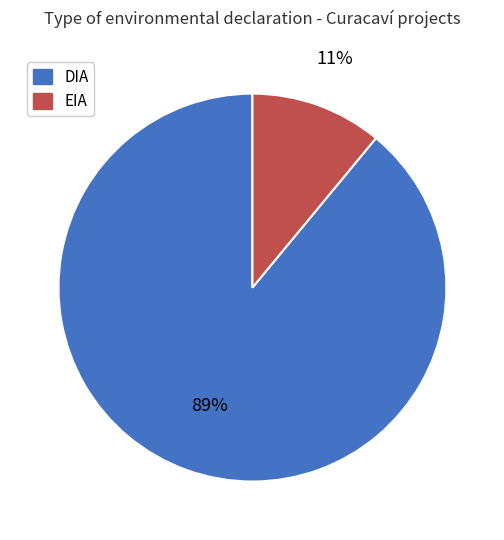

Does EIA represent more than half of the total?

No